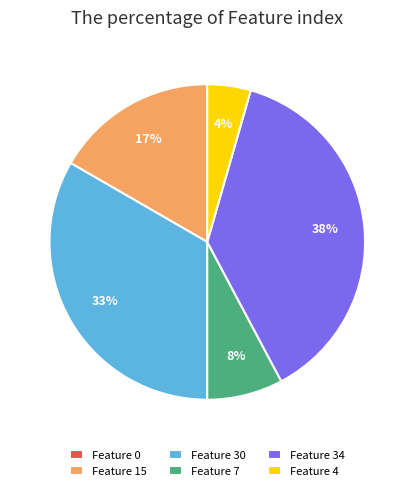

Combined, do Feature 7 and Feature 4 account for over 50%?

No